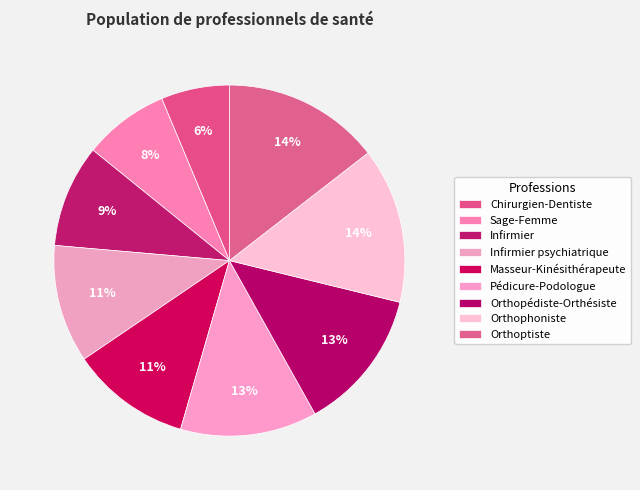

How many segments does this pie chart have?

9